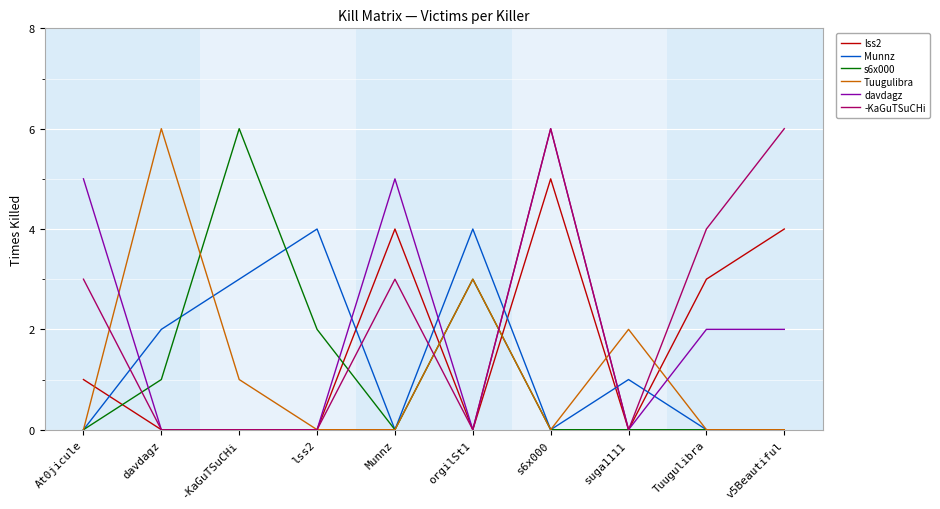

Which series ends up on top after the final intersection of Munnz and -KaGuTSuCHi?

-KaGuTSuCHi